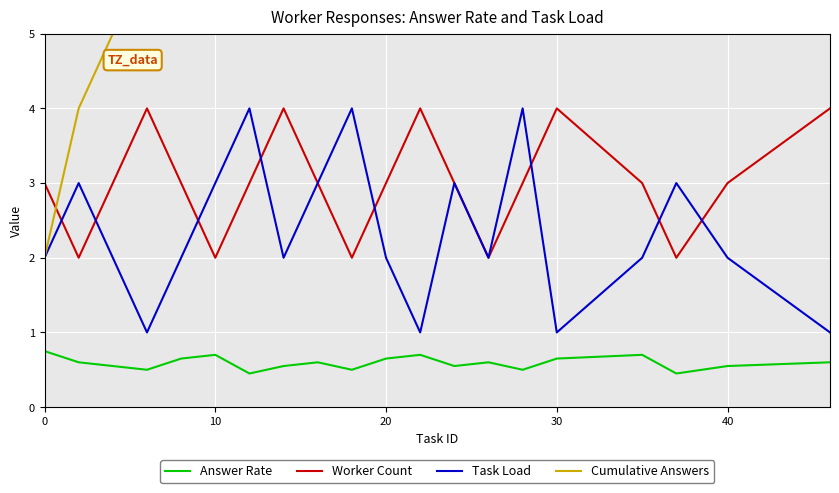

Count the number of categories in the chart.

20